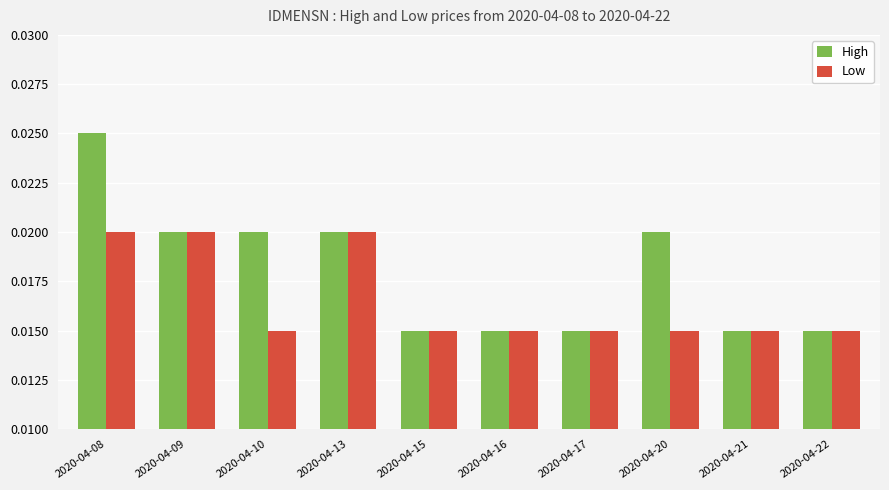

Which series has the largest total across all categories?

High